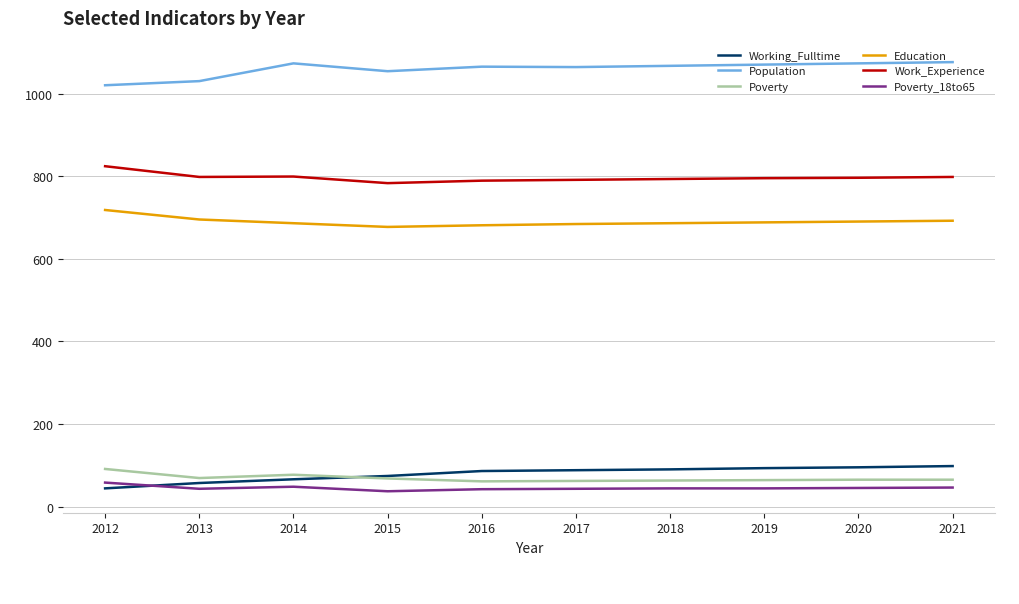

What is the maximum value for Working_Fulltime?

98